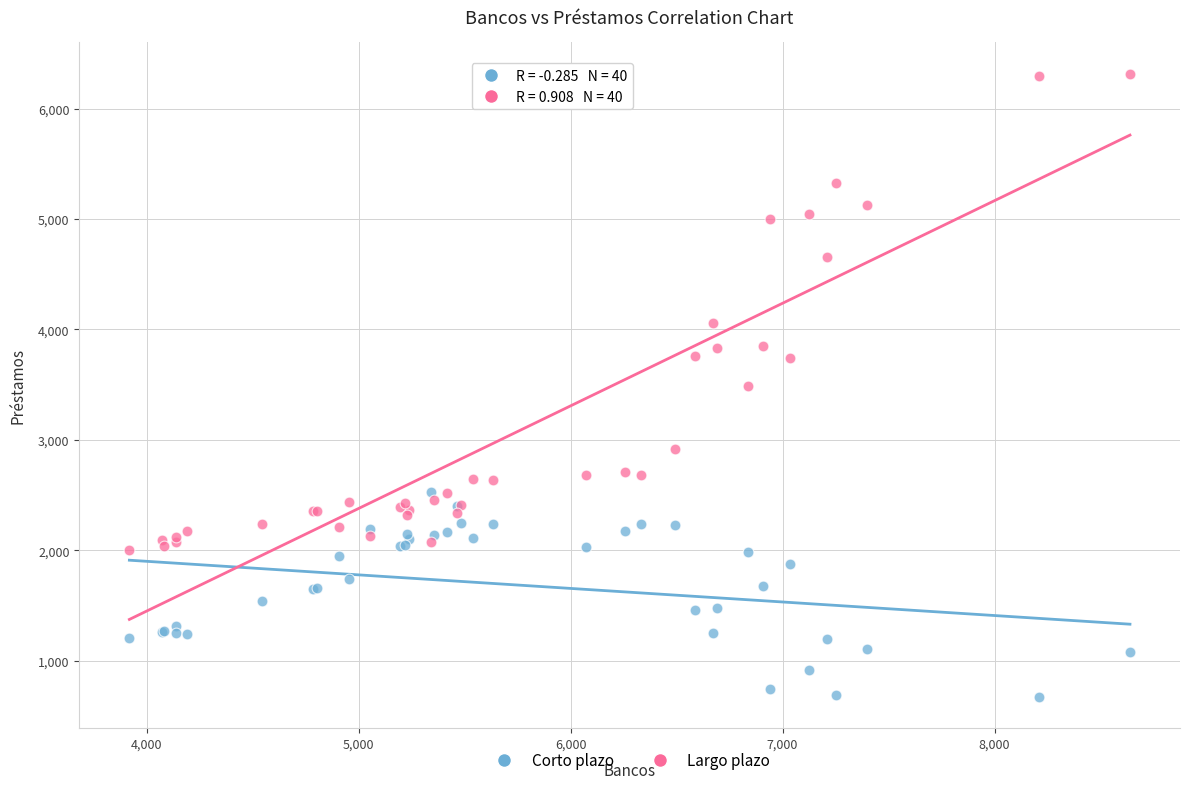

Which series contains the highest Y value?

Largo plazo